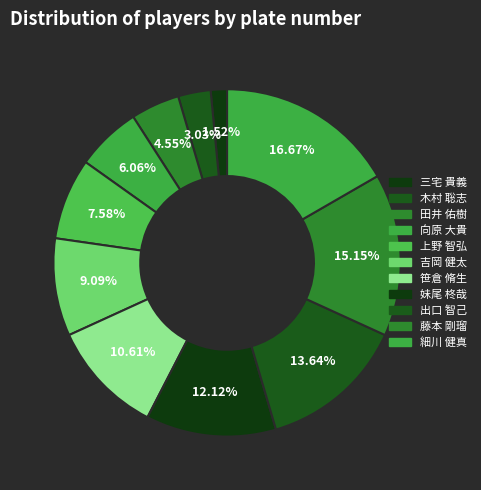

Is 三宅 貴義 the majority of the pie?

No